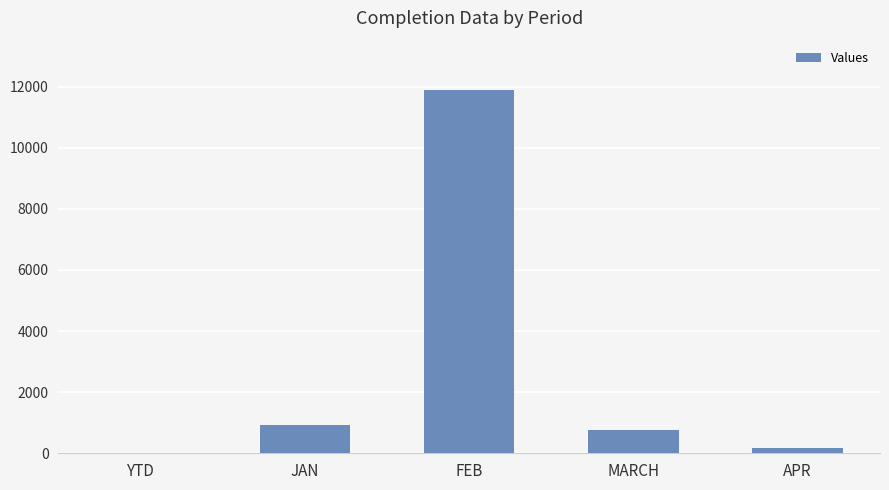

How many data points does each series have?

5